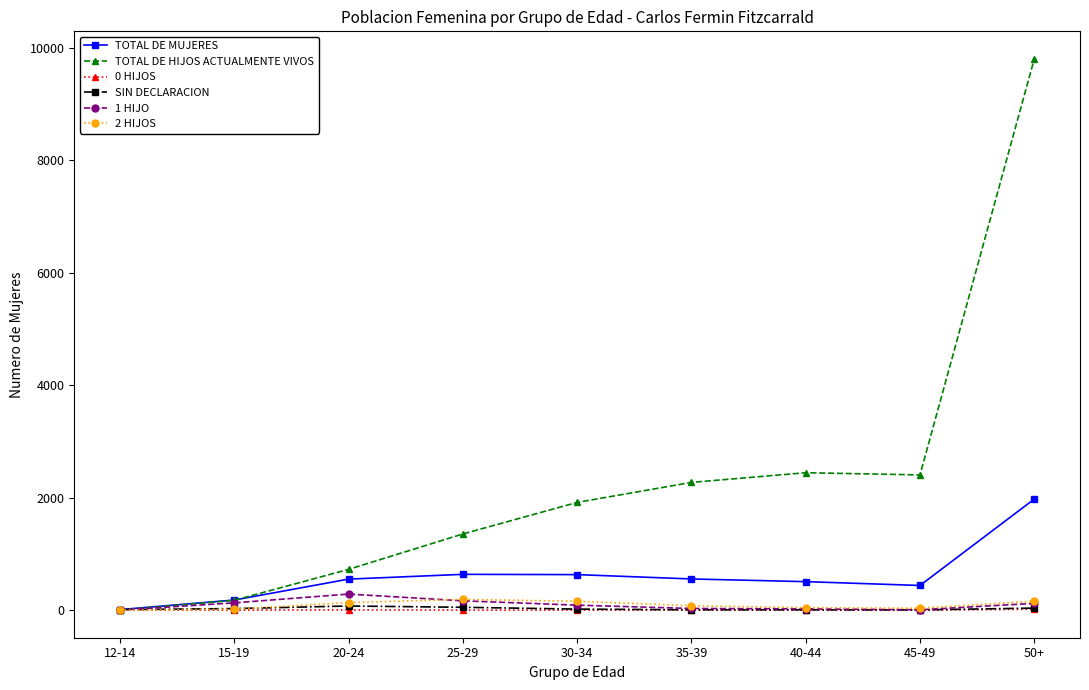

At which label is TOTAL DE HIJOS ACTUALMENTE VIVOS closest to 4902?

40-44